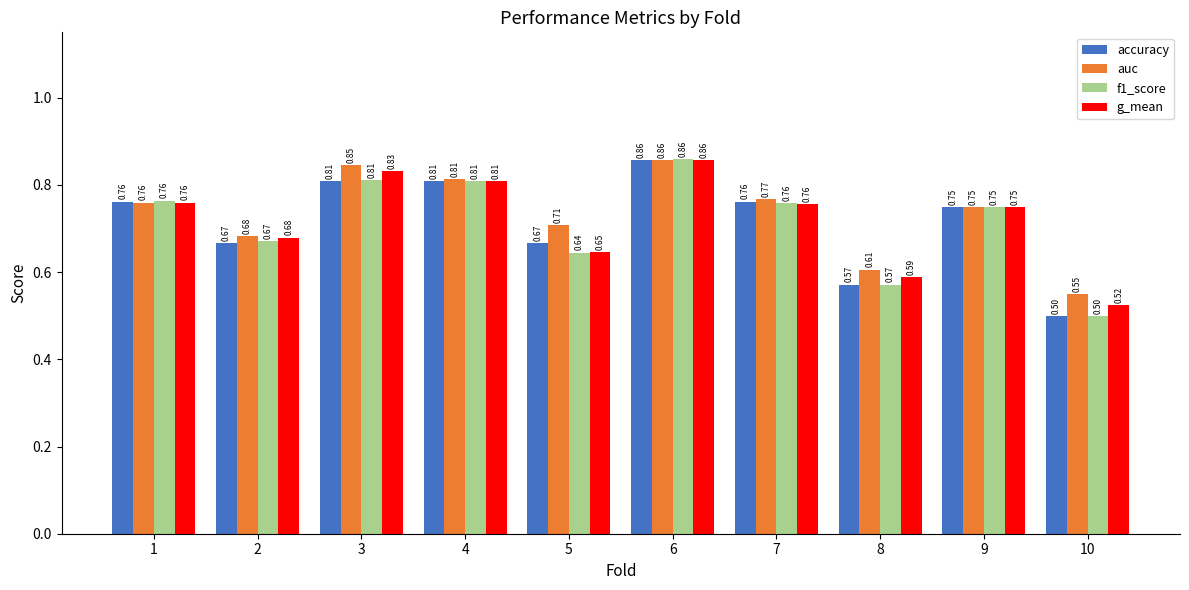

How many distinct data groups are displayed?

4